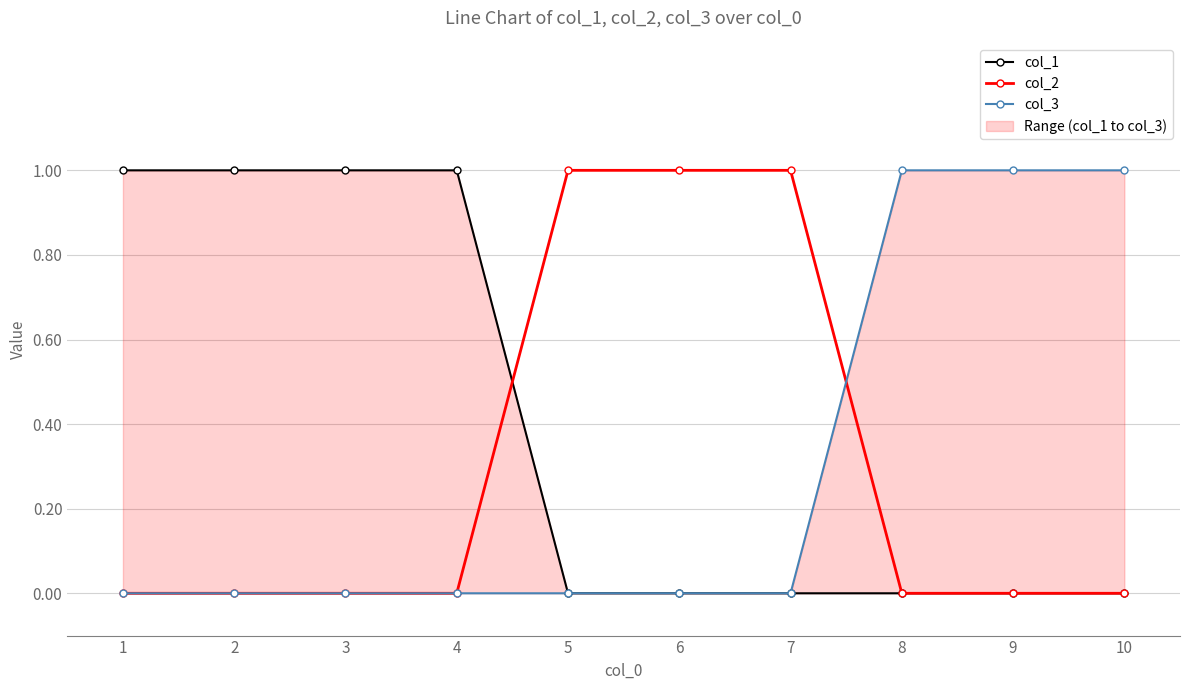

True or false: col_3 and col_1 cross at least once.

False